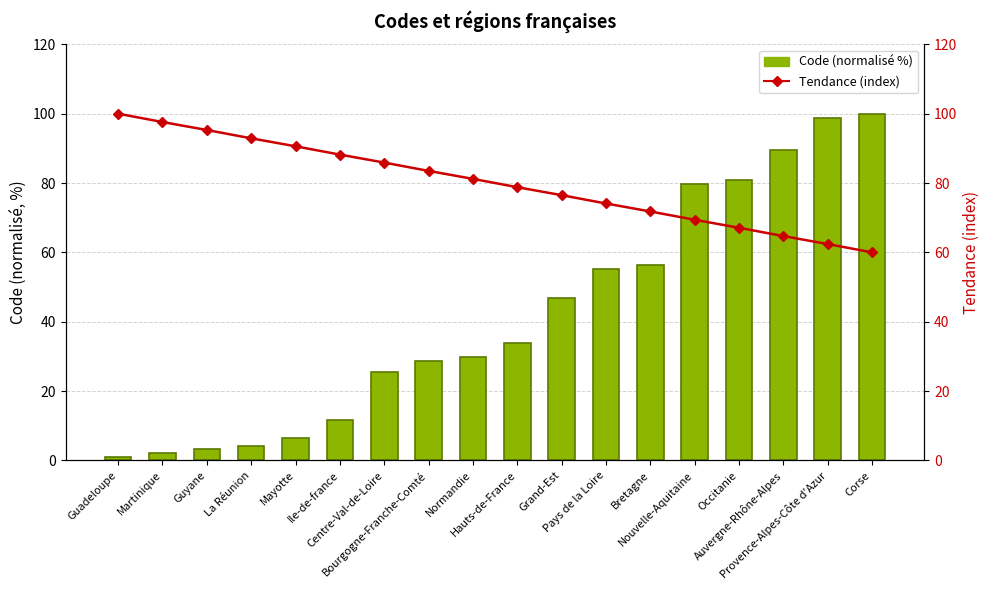

What position from the left is Hauts-de-France?

10